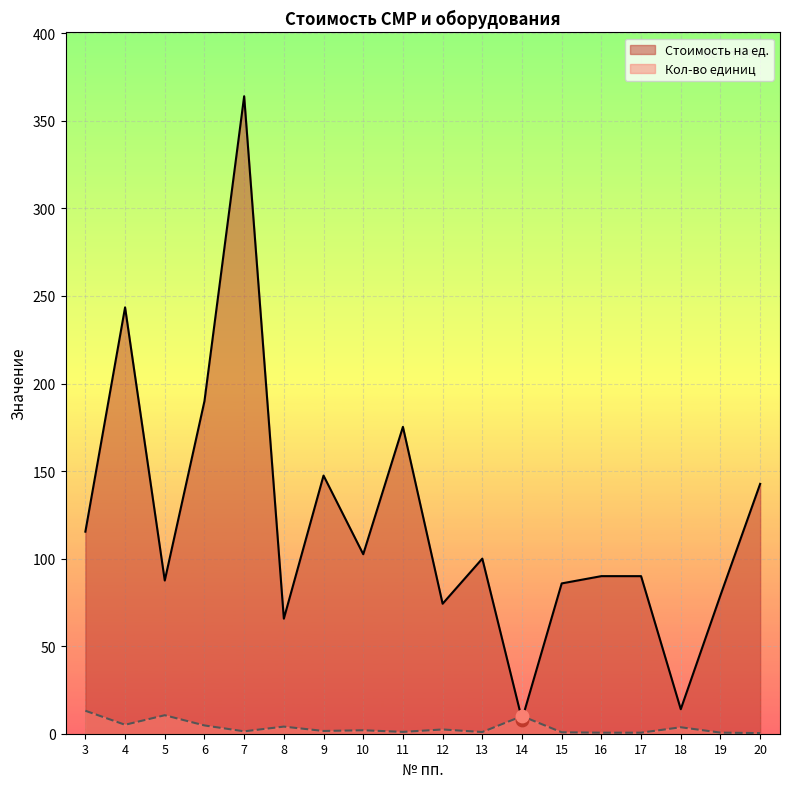

Which series contains the highest Y value?

Стоимость на ед.